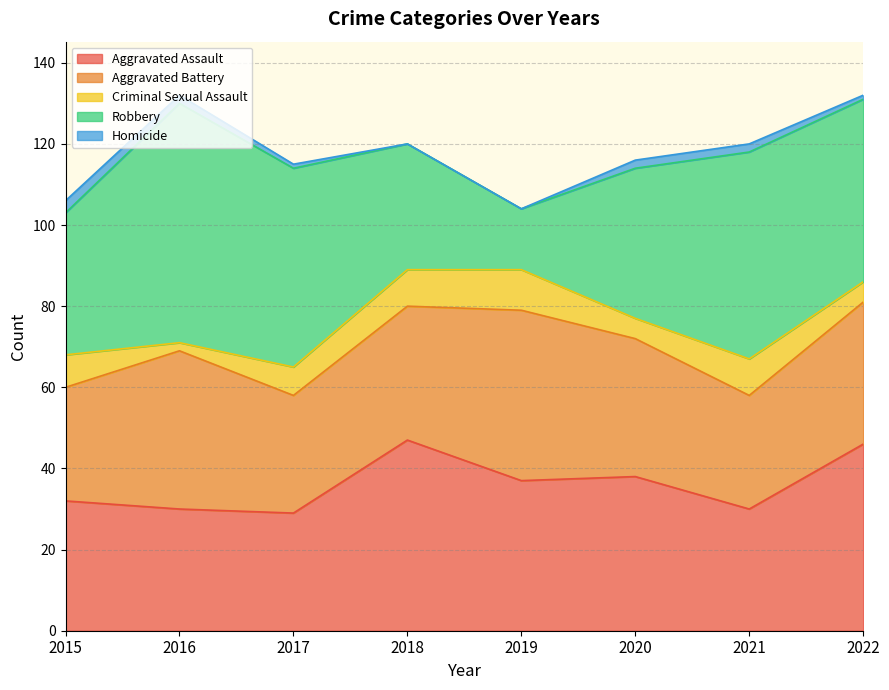

Between which two adjacent categories do Aggravated Assault and Aggravated Battery first intersect?

2015 and 2016